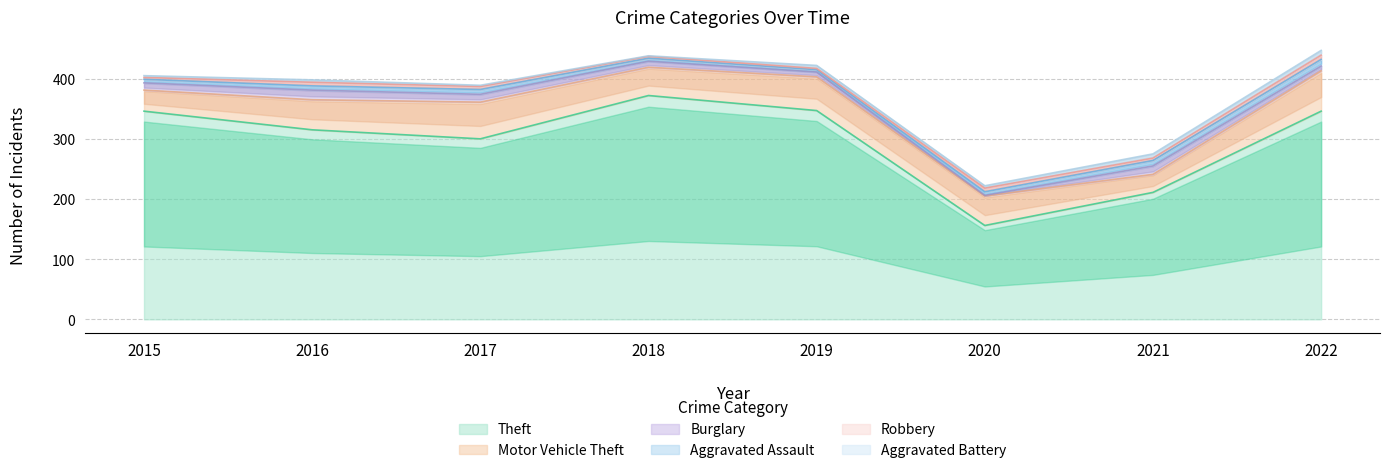

How many intersections are there between Burglary and Aggravated Assault?

3